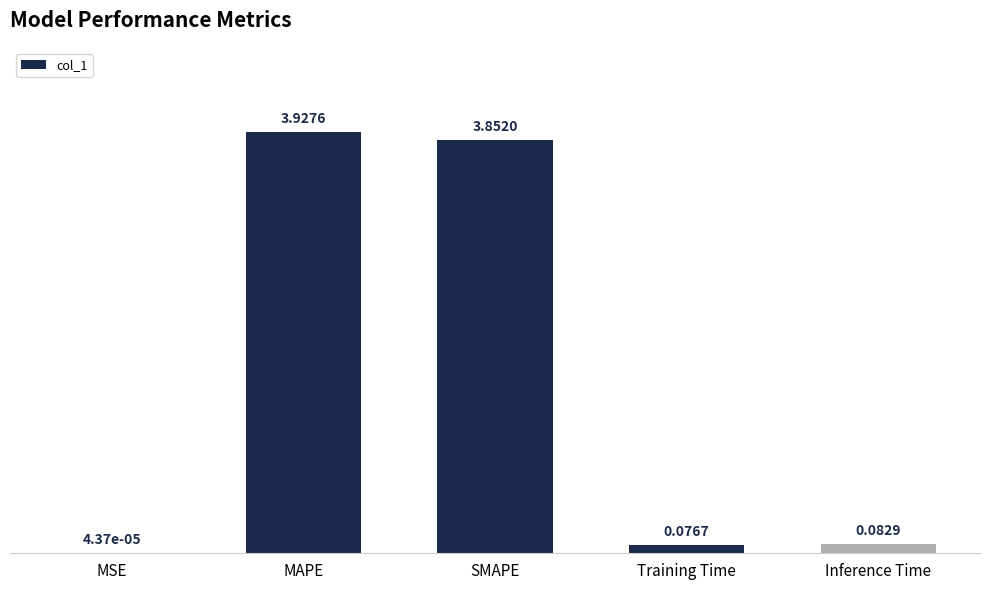

At which label is the value closest to 1?

Inference Time